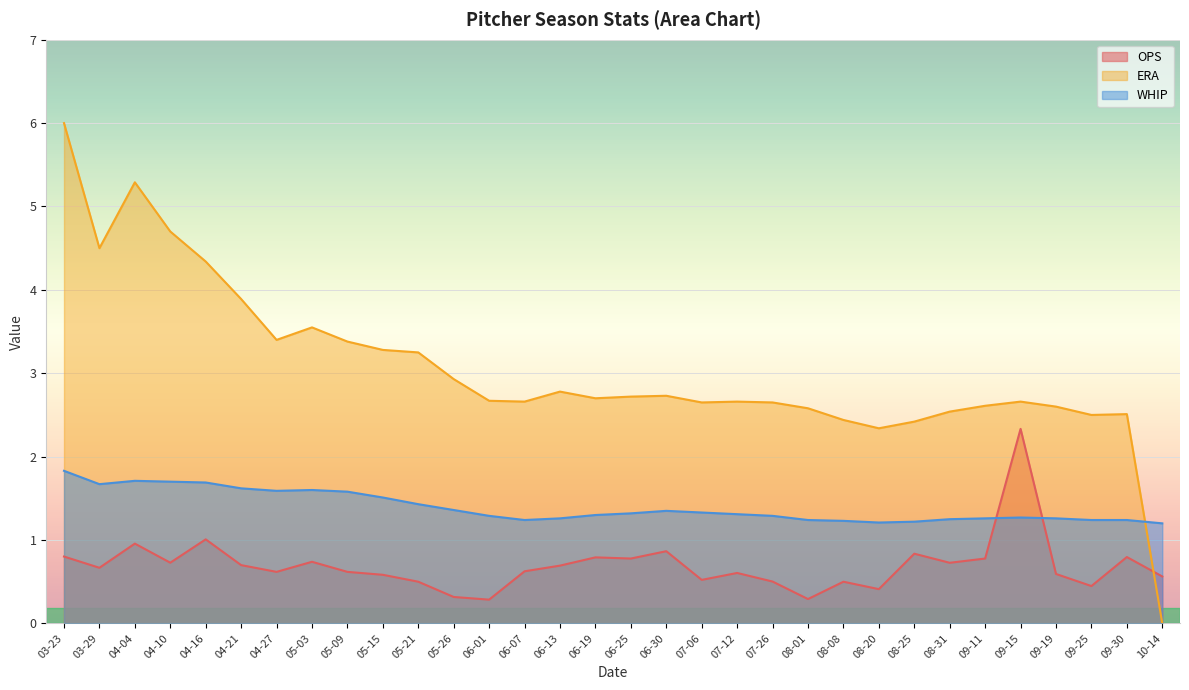

What position from the right is 03-29?

31